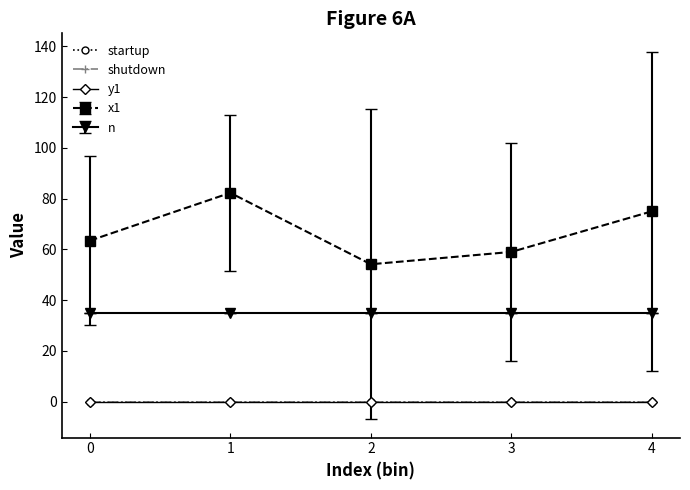

True or false: startup and x1 cross at least once.

False